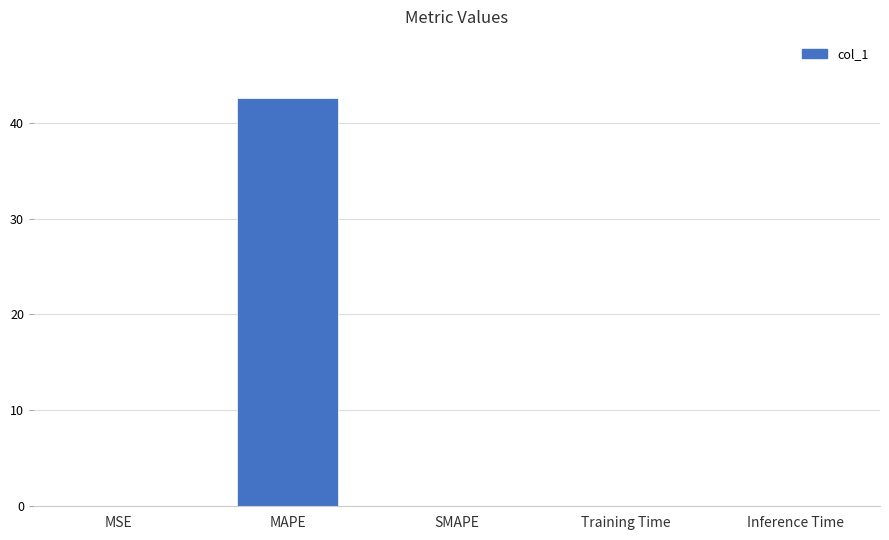

What is the greatest value displayed?

42.6